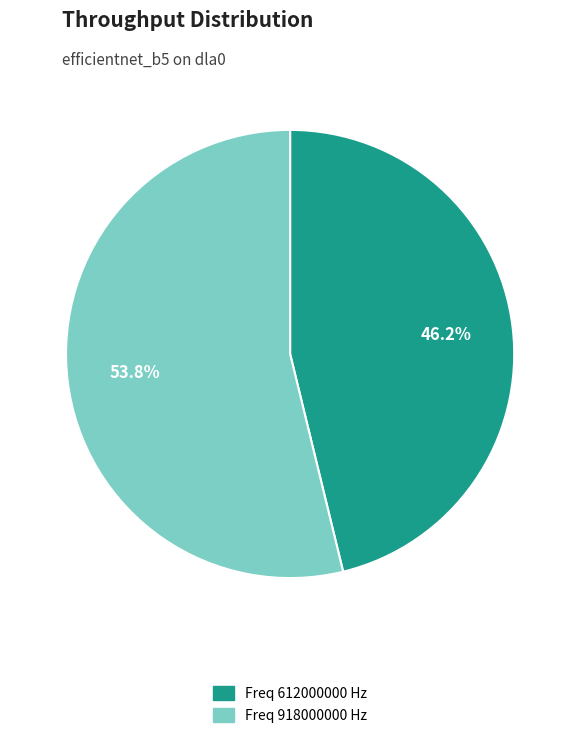

To the nearest percent, what is the difference between the largest and smallest slice percentages?

8%